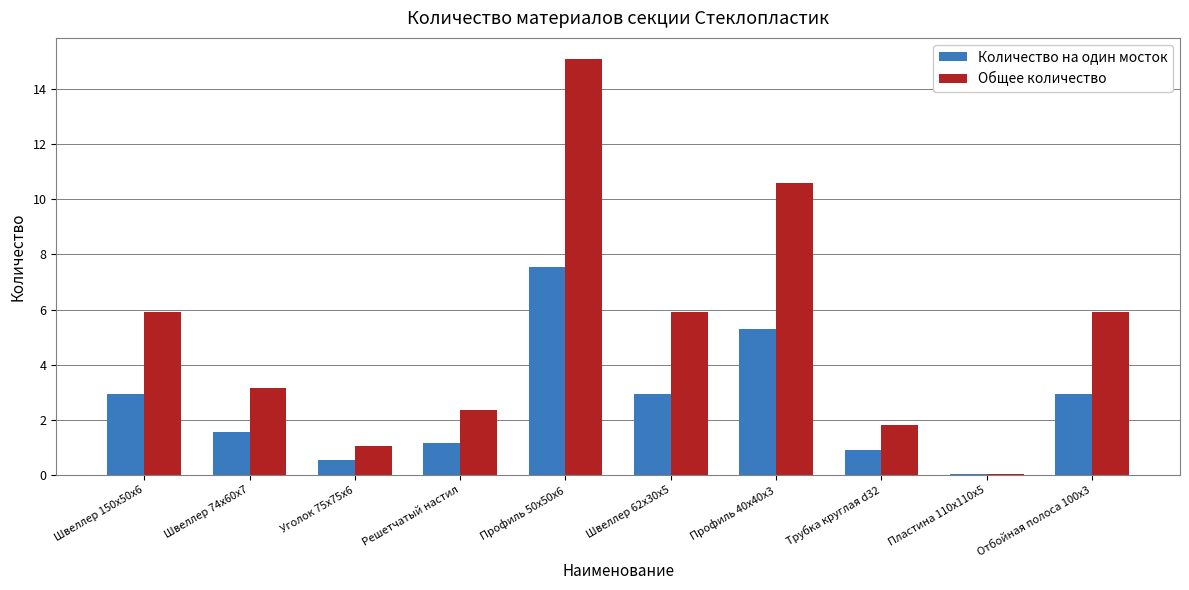

The Количество на один мосток series shows 1.2 at Решетчатый настил. True or false?

True